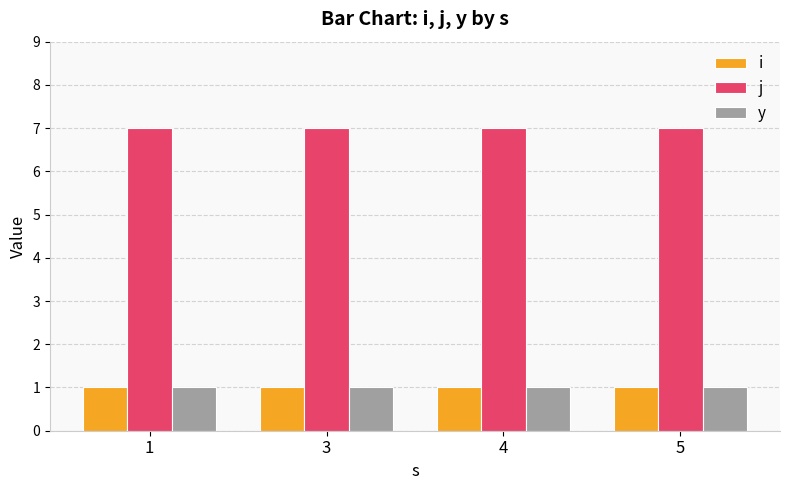

What is the difference between the highest and lowest values at 4?

6